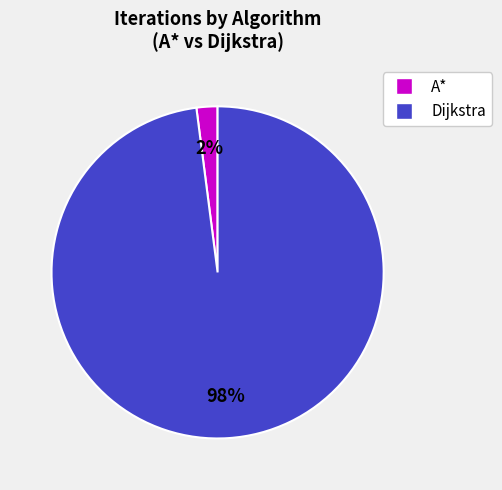

To the nearest percent, what is the difference between the largest and smallest slice percentages?

96%